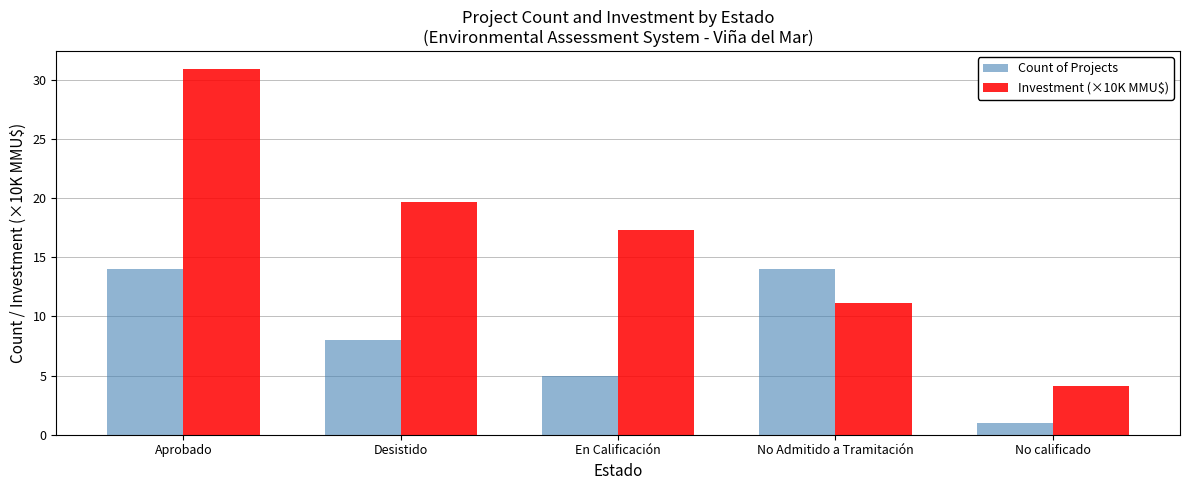

Which series changed the most between Aprobado and No calificado?

Investment (×10K MMU$)